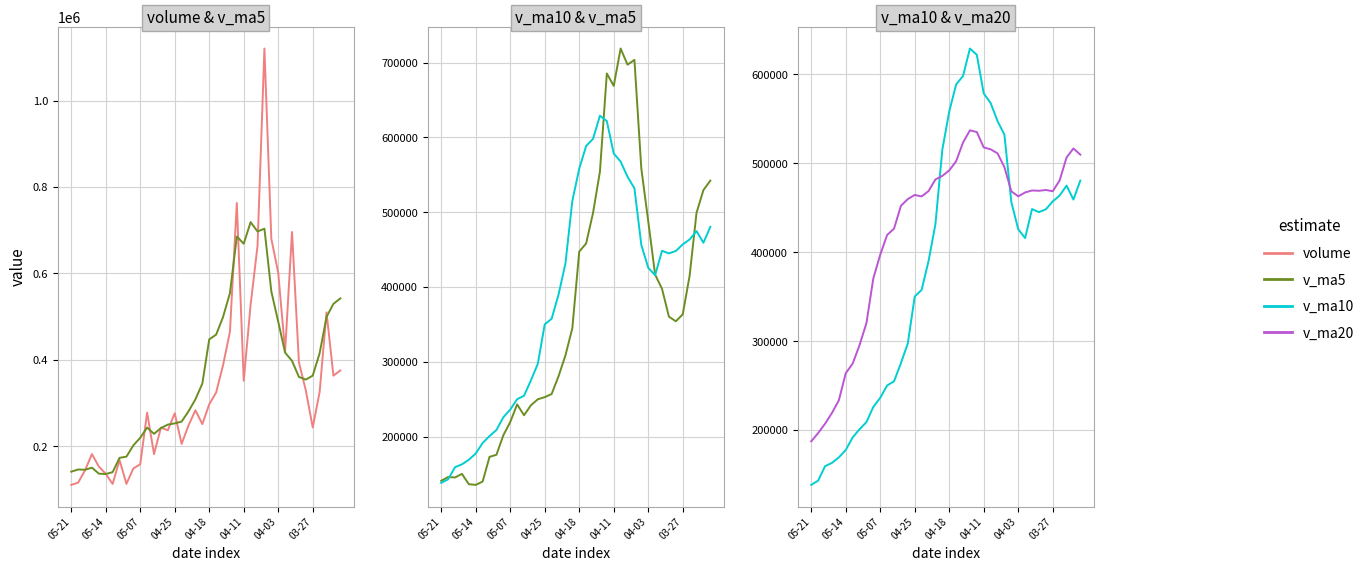

After their last crossing, which series has the higher values: v_ma10 or v_ma5?

v_ma5